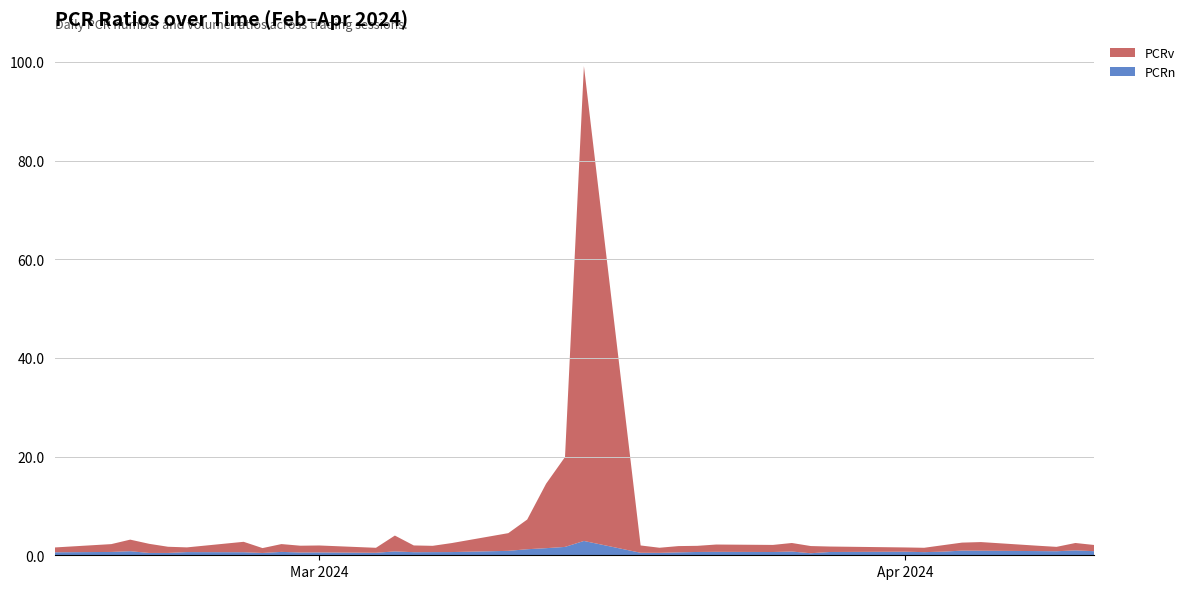

Reading right to left, list all the values displayed in this chart.

PCRn: 0.8	1.0	0.8	0.9	0.9	0.9	0.7	0.6	0.7	0.7	0.4	0.8	0.7	0.7	0.7	0.6	0.5	0.5	2.9	1.7	1.4	1.2	0.9	0.7	0.6	0.6	0.8	0.5	0.6	0.6	0.7	0.5	0.6	0.6	0.5	0.5	0.8	0.7	0.6
PCRv: 1.3	1.5	0.9	1.1	1.8	1.6	1.3	0.9	0.9	1.1	1.5	1.7	1.4	1.5	1.2	1.3	1.0	1.5	96.2	18.2	13.1	6.0	3.6	1.8	1.3	1.4	3.2	1.0	1.4	1.4	1.6	1.0	2.1	1.0	1.3	1.9	2.3	1.6	1.0